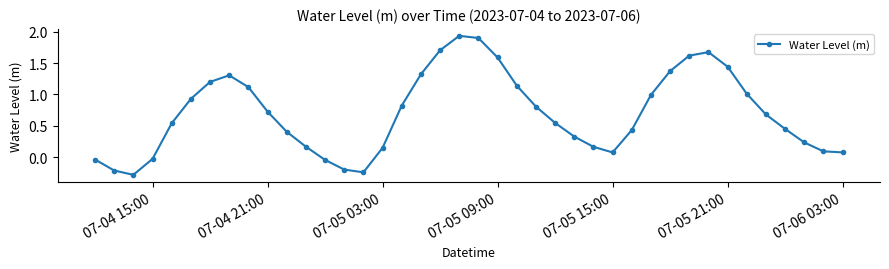

What is the smallest value displayed?

-0.3